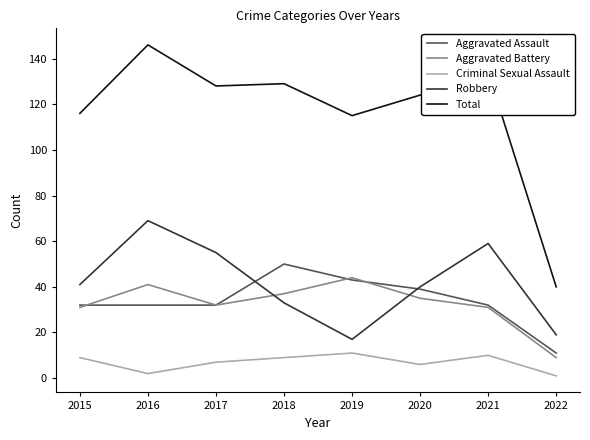

What is the difference between the maximum and minimum values in the Aggravated Assault series?

39